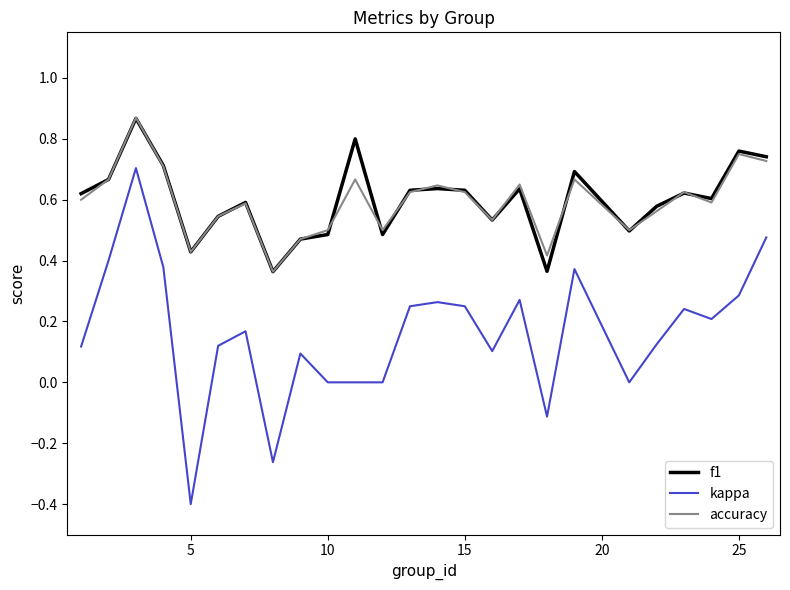

What is the lowest value of the kappa series?

-0.4